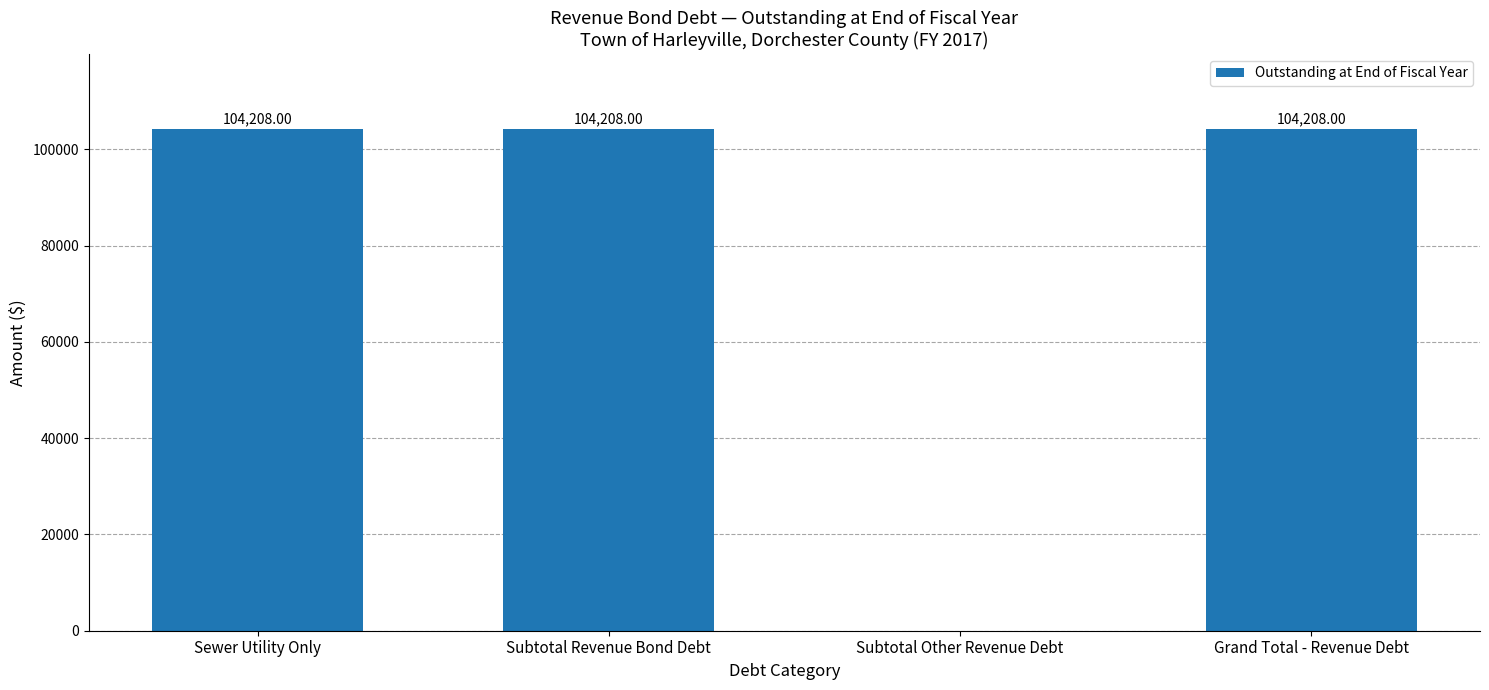

What is the maximum value shown in the chart?

104208